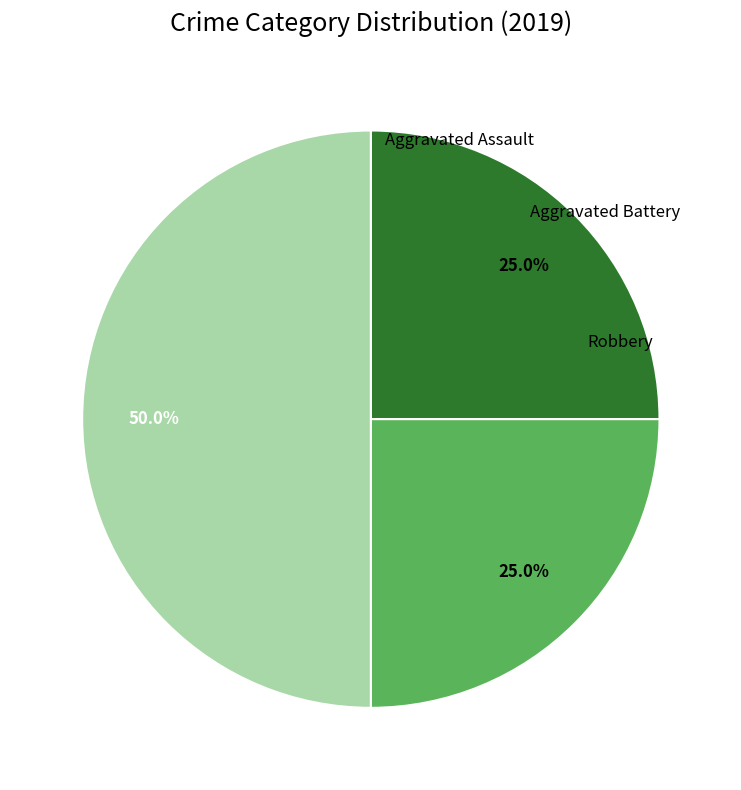

Which category has the biggest portion of the pie?

Robbery